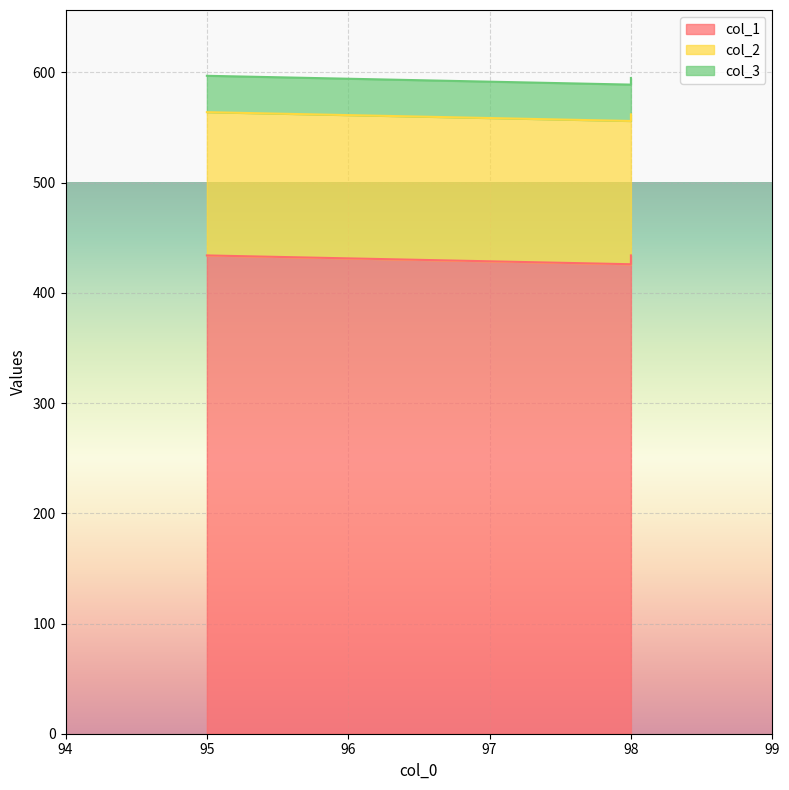

True or false: col_2 has a value of 130 at 98.

True